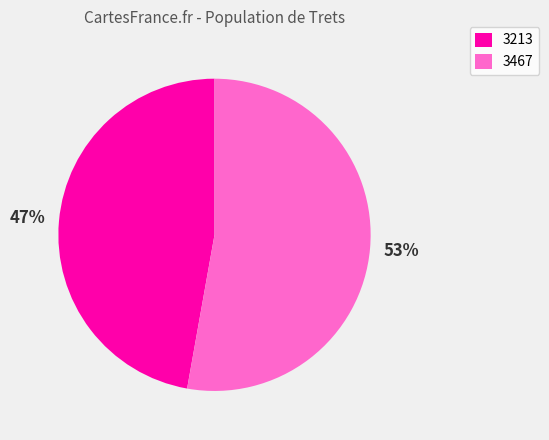

Is there a majority slice in this chart?

Yes